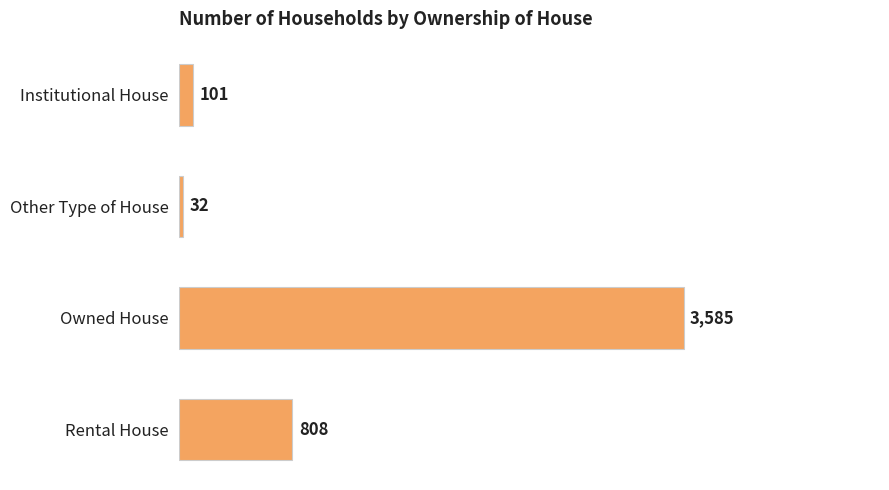

Between Owned House and Rental House, which is larger?

Owned House